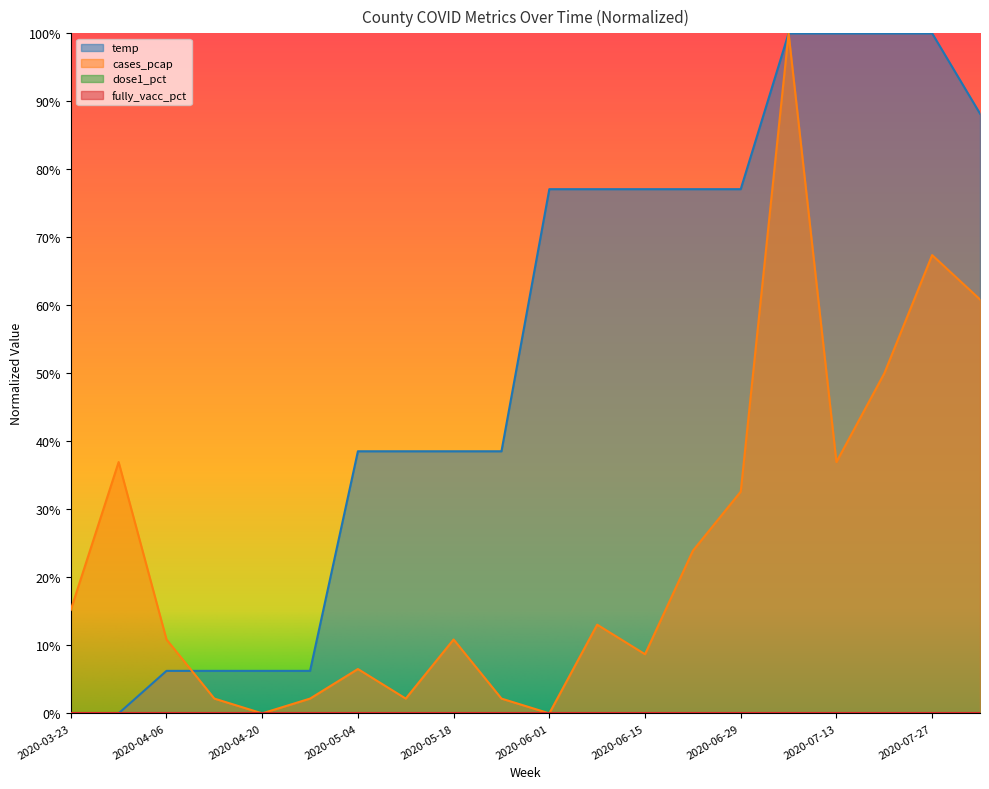

Does the chart have visible grid lines?

No